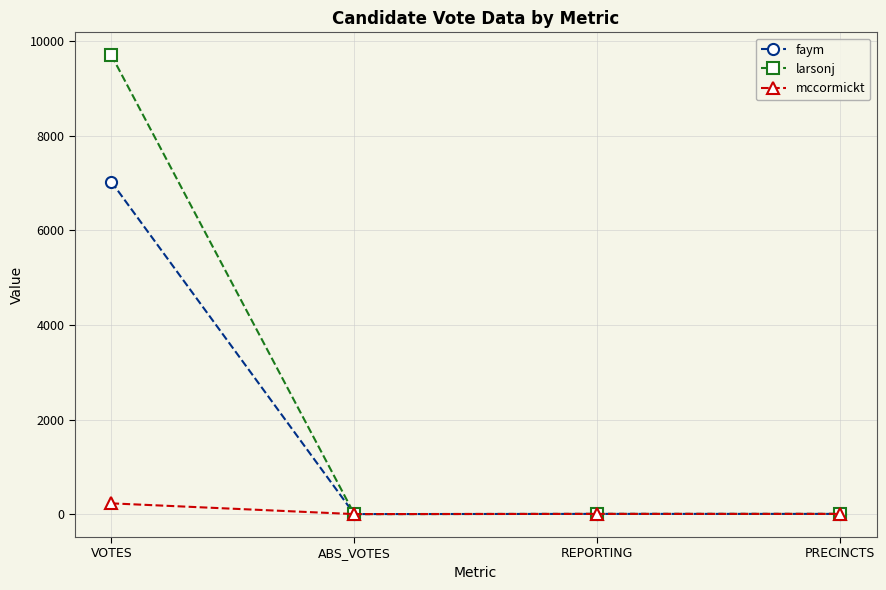

What are all the series names shown in the legend?

faym, larsonj, mccormickt